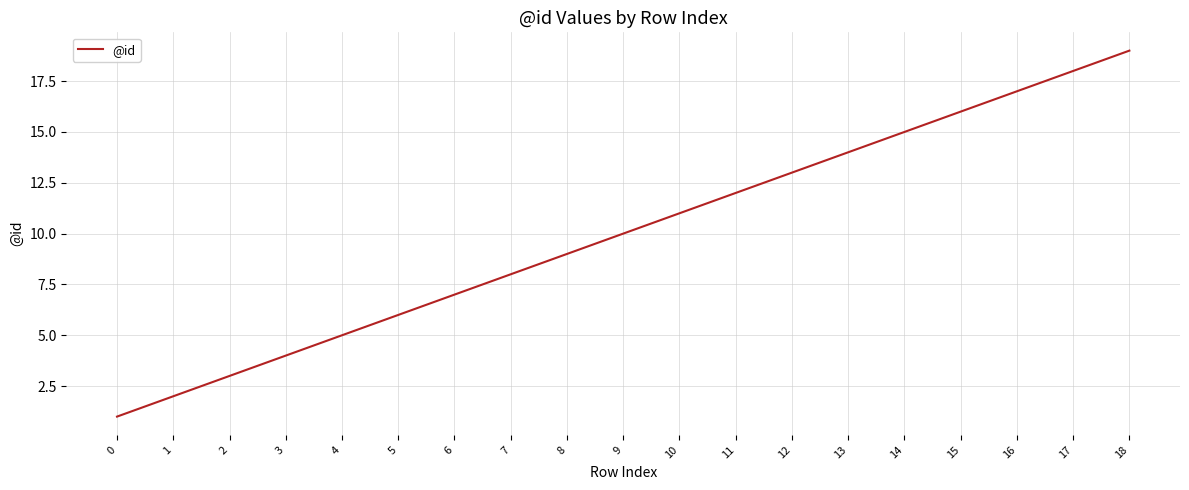

Reading left to right, list all the values displayed in this chart.

1	2	3	4	5	6	7	8	9	10	11	12	13	14	15	16	17	18	19